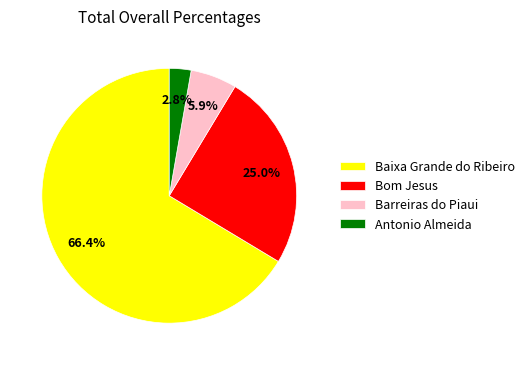

Which has a higher value, Barreiras do Piaui or Baixa Grande do Ribeiro?

Baixa Grande do Ribeiro